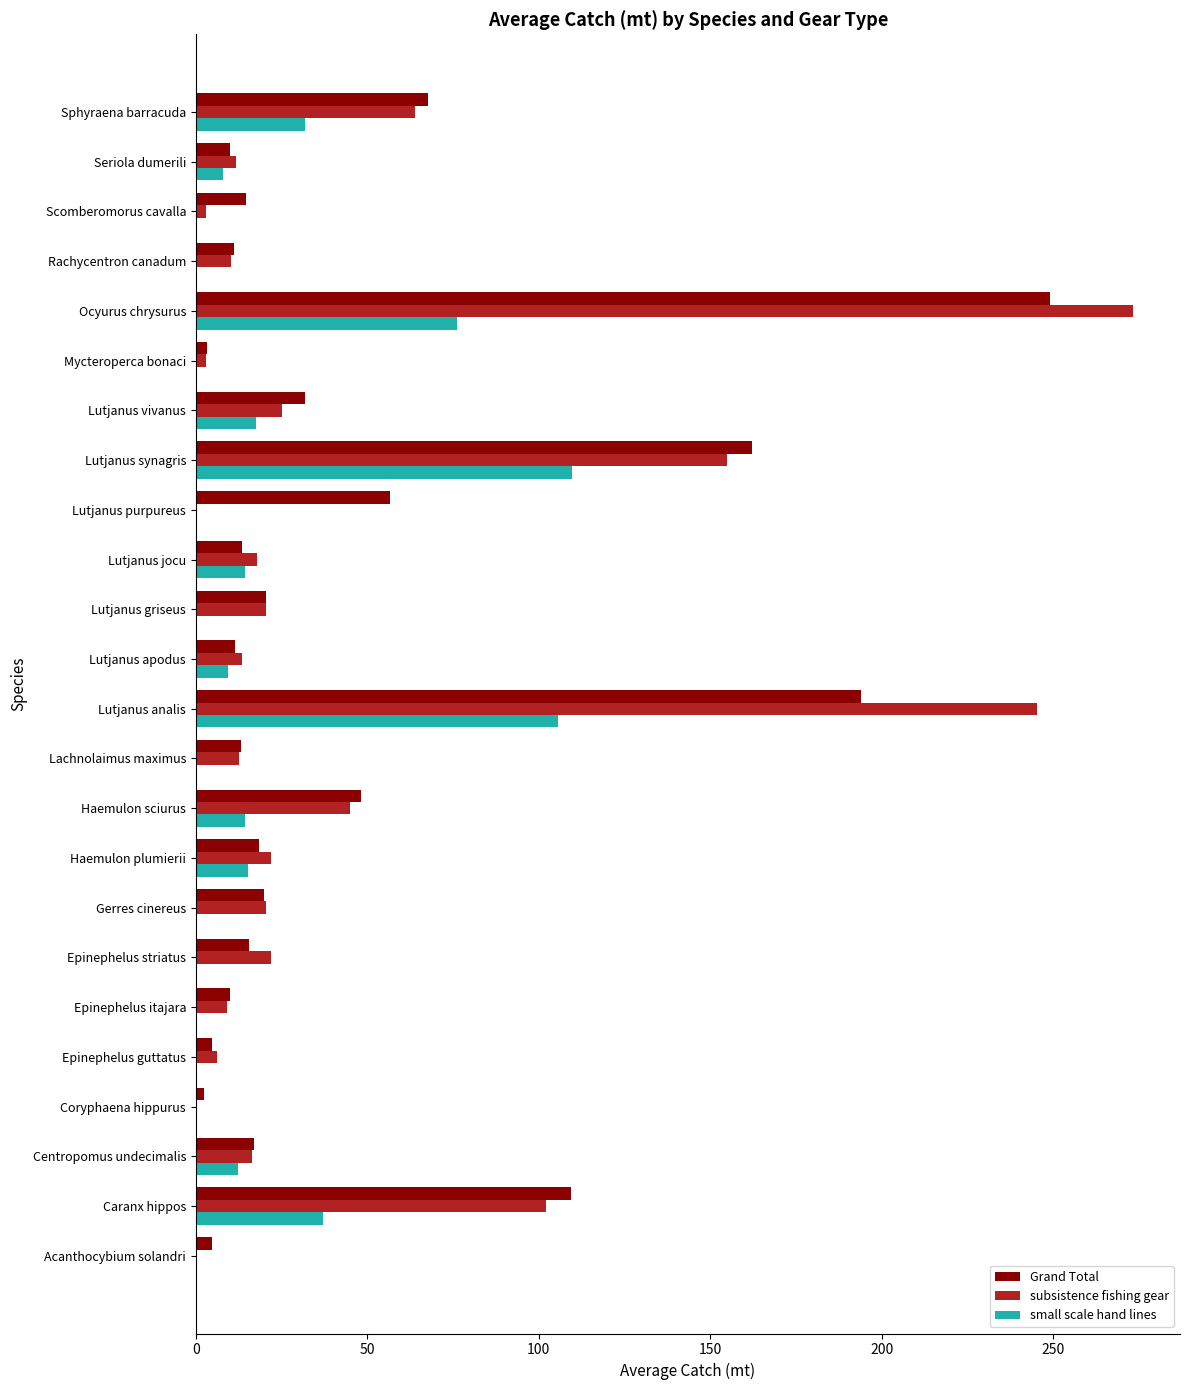

How many data points does each series have?

24